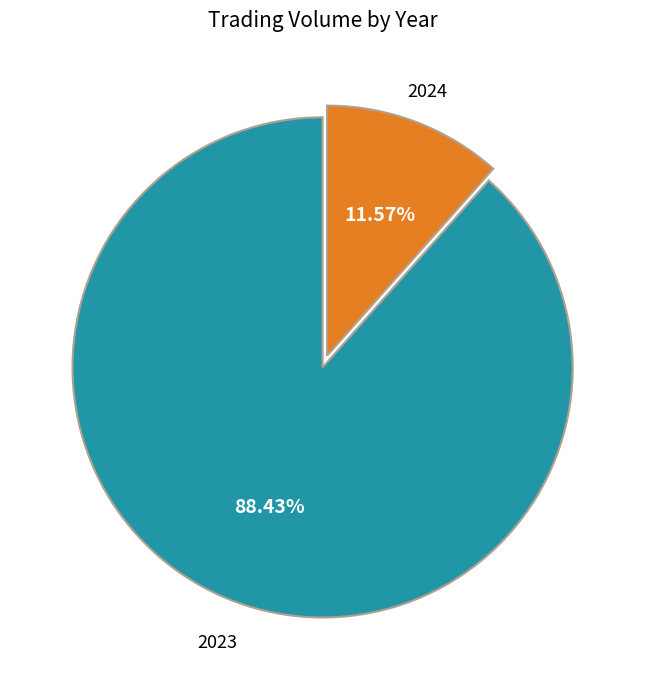

Rank the categories by value from highest to lowest.

2023, 2024